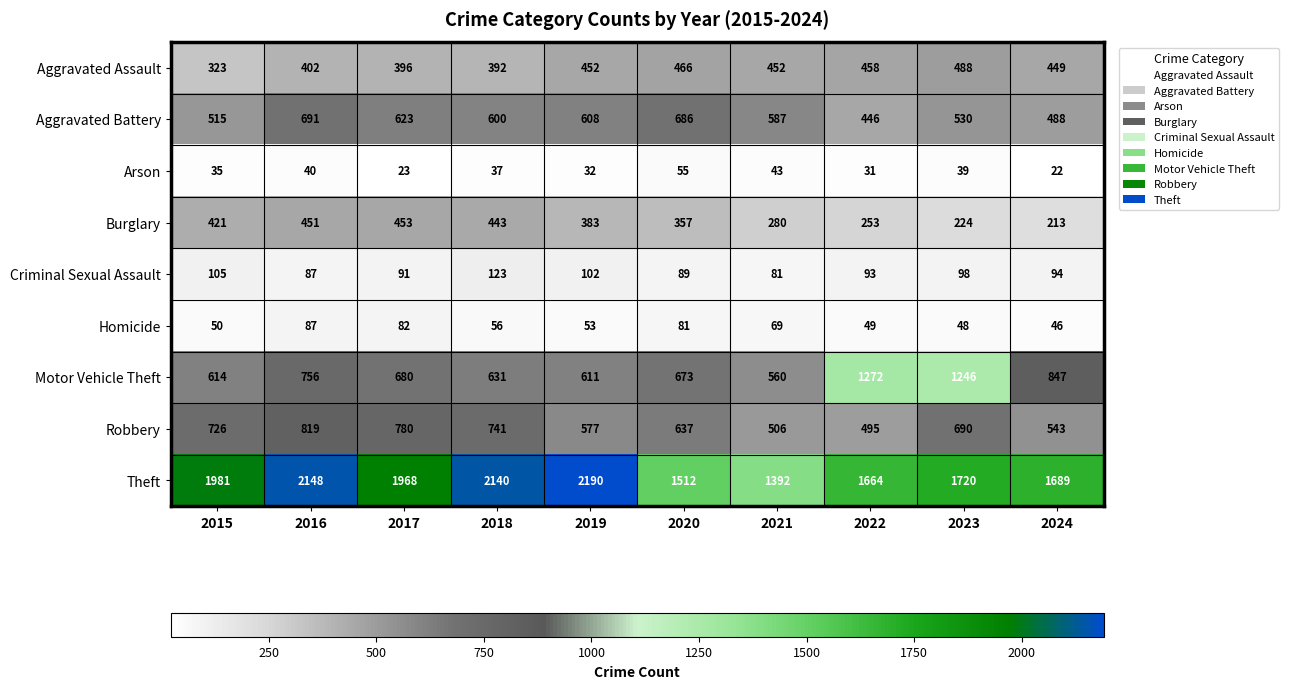

The Motor Vehicle Theft series shows 614 at 2015. True or false?

True